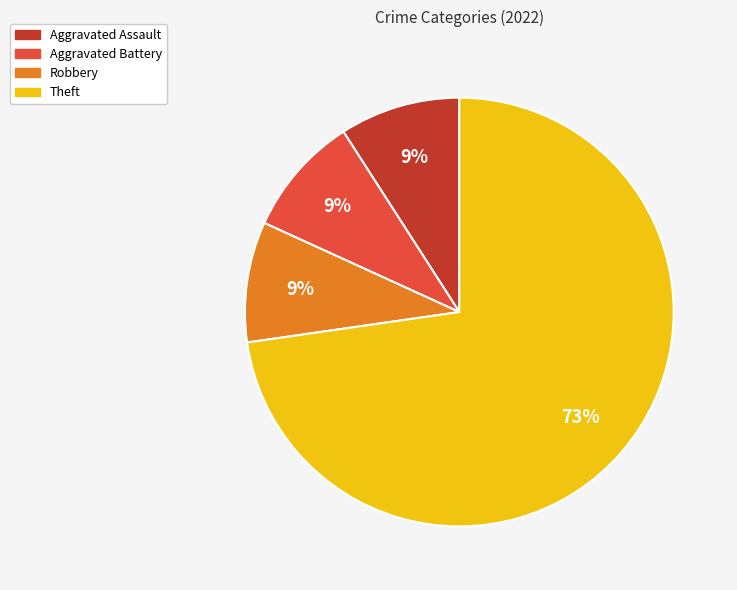

To the nearest percent, what is the combined percentage of Aggravated Battery and Aggravated Assault?

18%